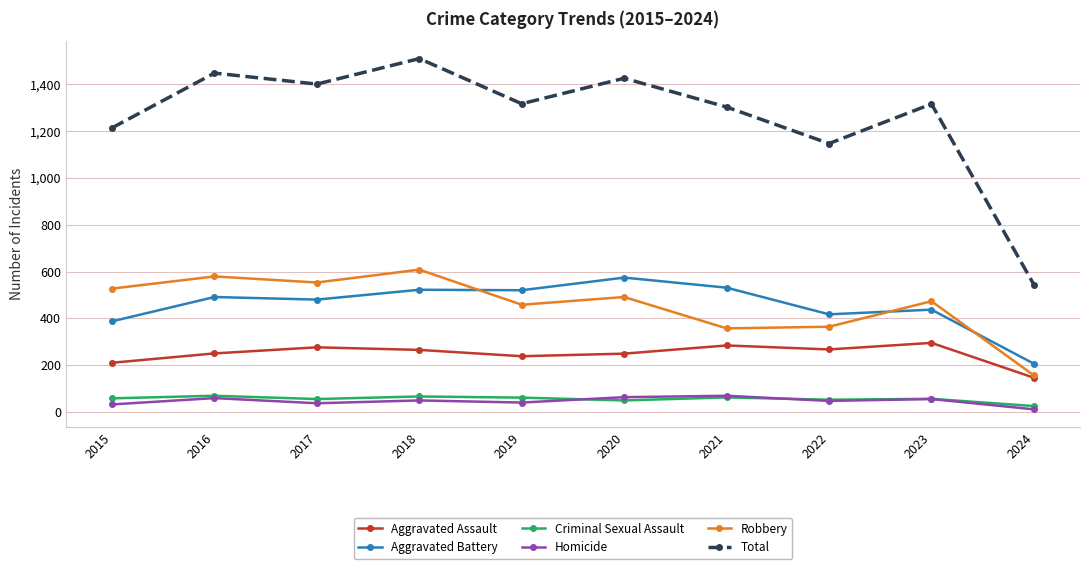

What is the maximum value for Aggravated Battery?

574